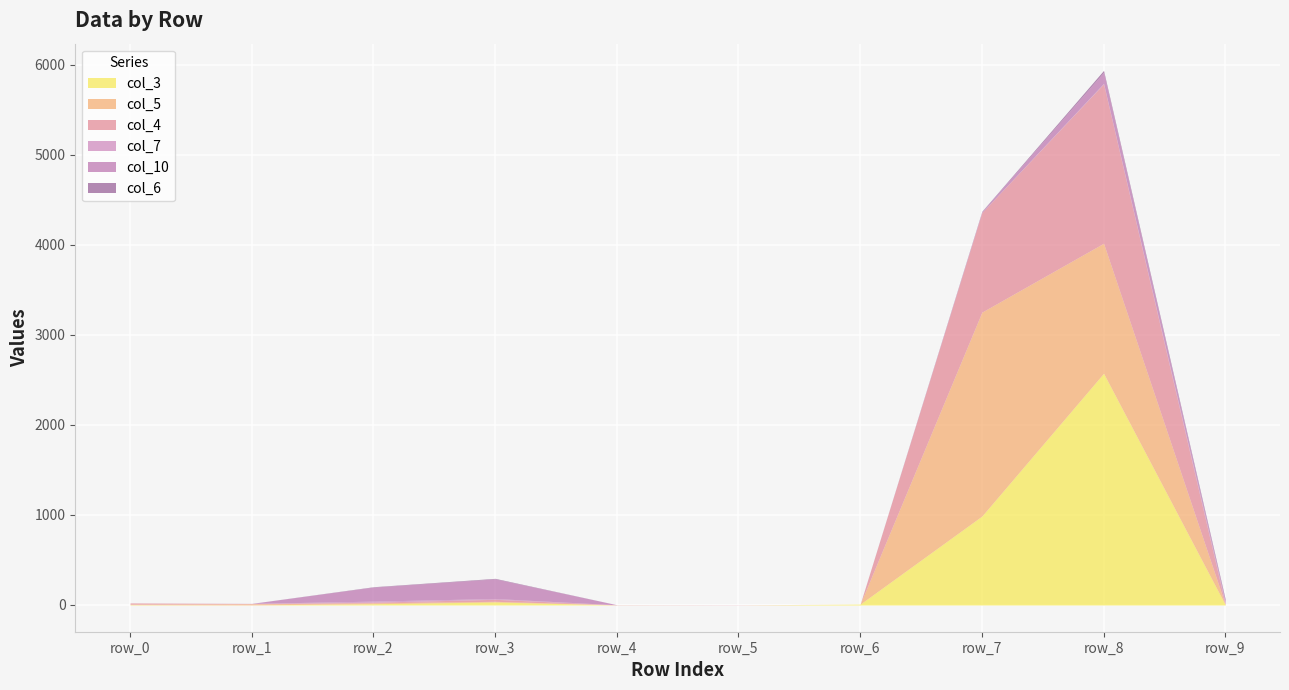

At which category is the sum across all series the highest?

row_8